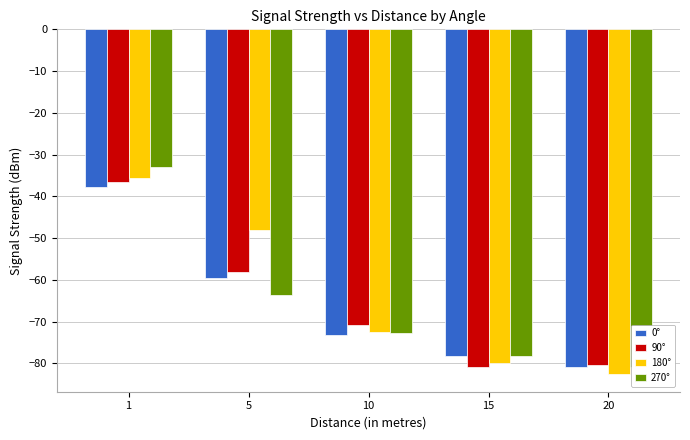

How many bars are there in total?

20